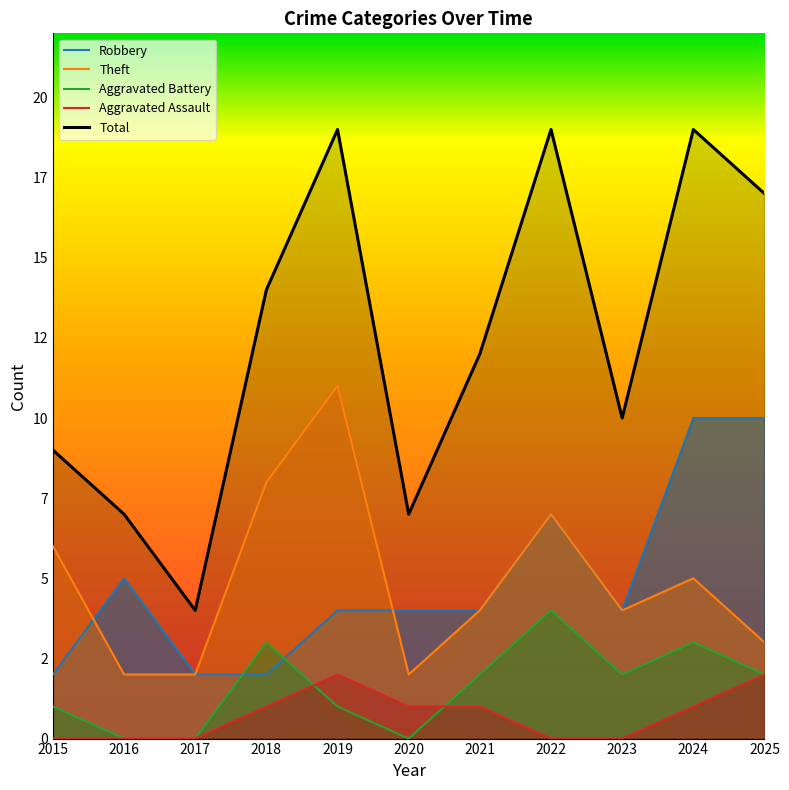

What is the difference between the maximum and second lowest values in the Aggravated Battery series?

4